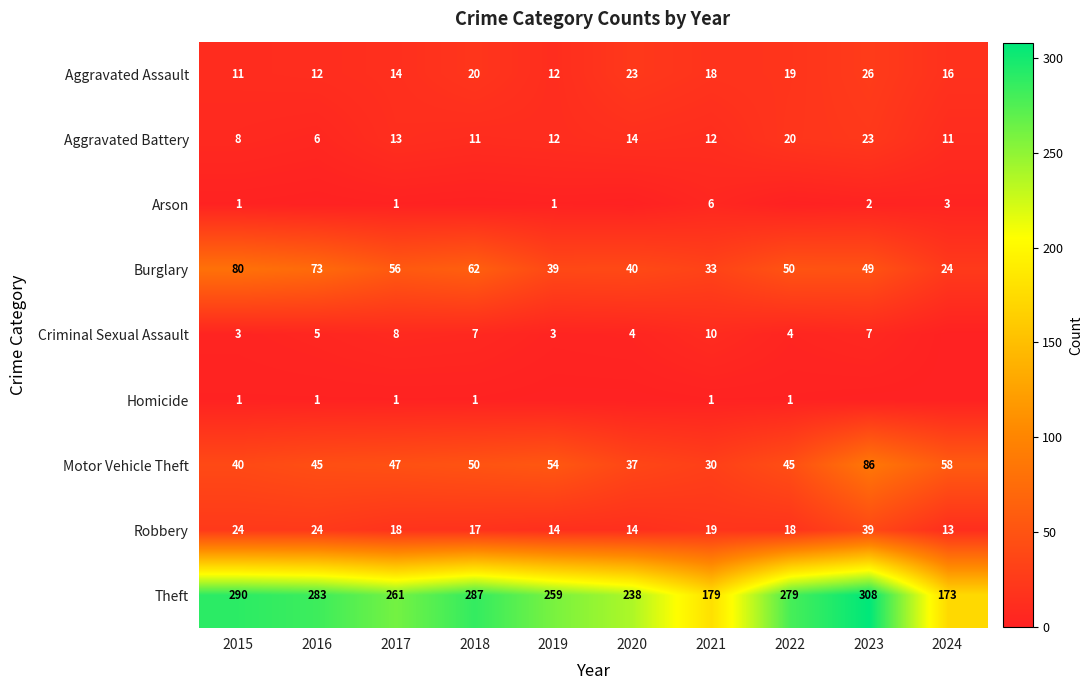

The Criminal Sexual Assault series shows 7 at 2022. True or false?

False